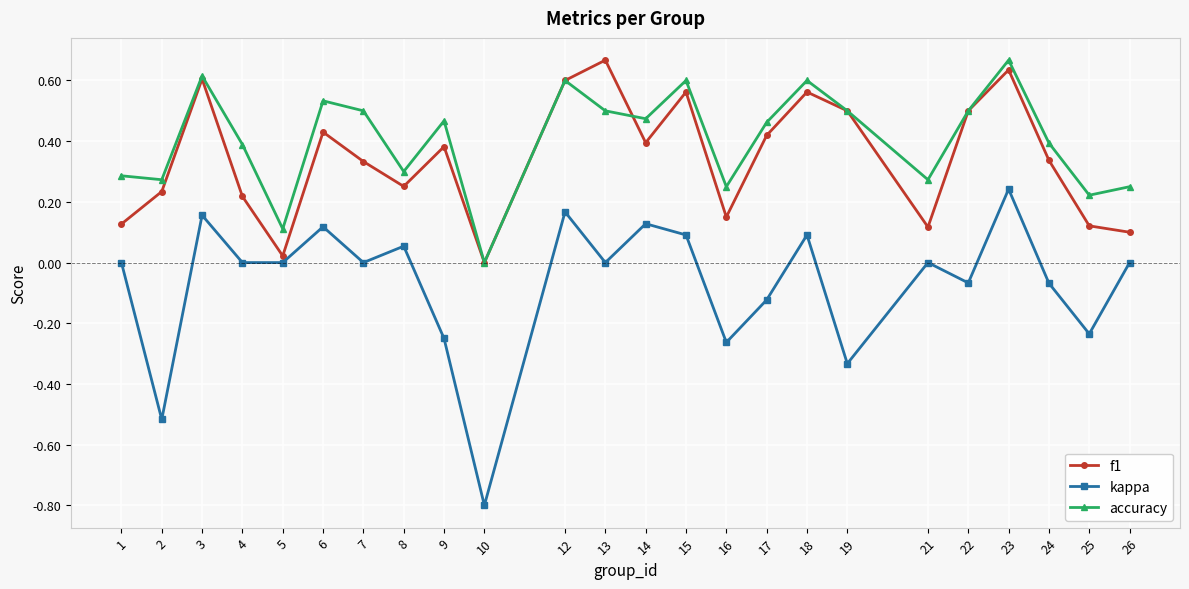

True or false: f1 has a value of 0.3 at 16.

False